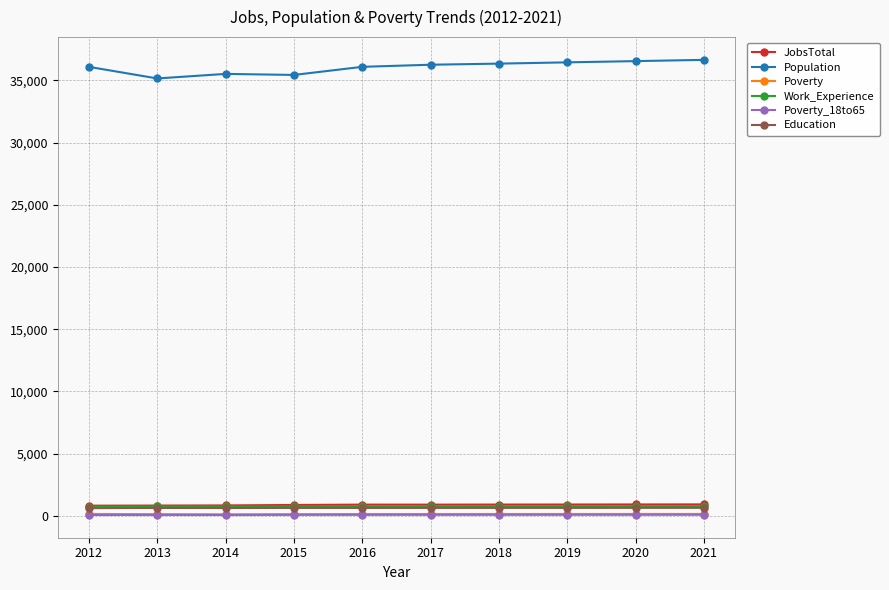

What is the approximate value of Population at 2012, to the nearest 50?

36100